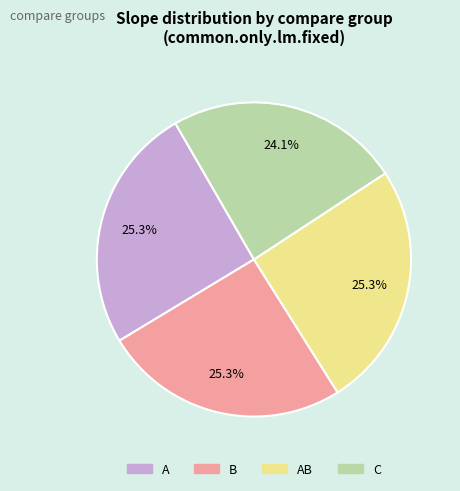

Is there any slice that represents more than half of the pie?

No